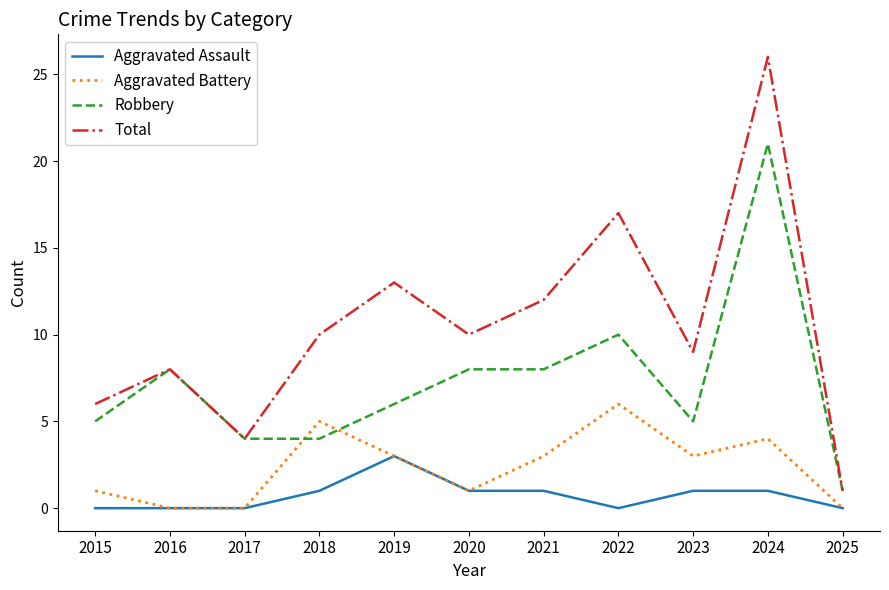

Does the chart display data point markers on the line(s)?

No